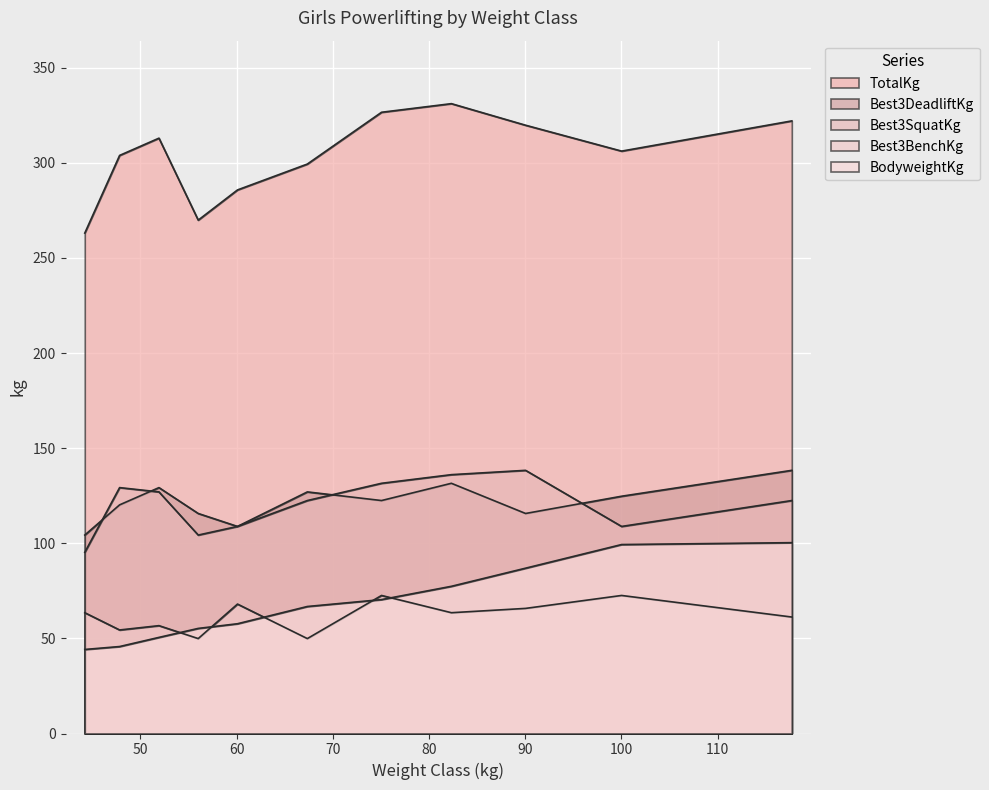

List the series in order of their peak value, lowest first.

Best3BenchKg, BodyweightKg, Best3SquatKg, Best3DeadliftKg, TotalKg